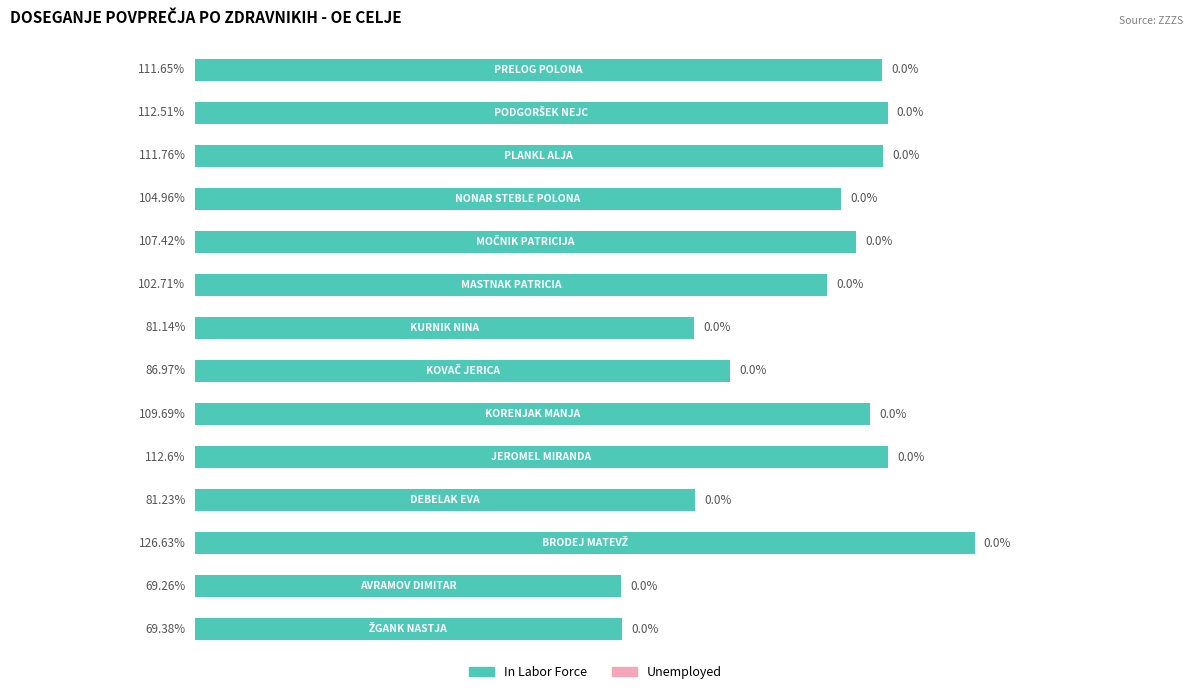

Does the chart contain any negative values?

No